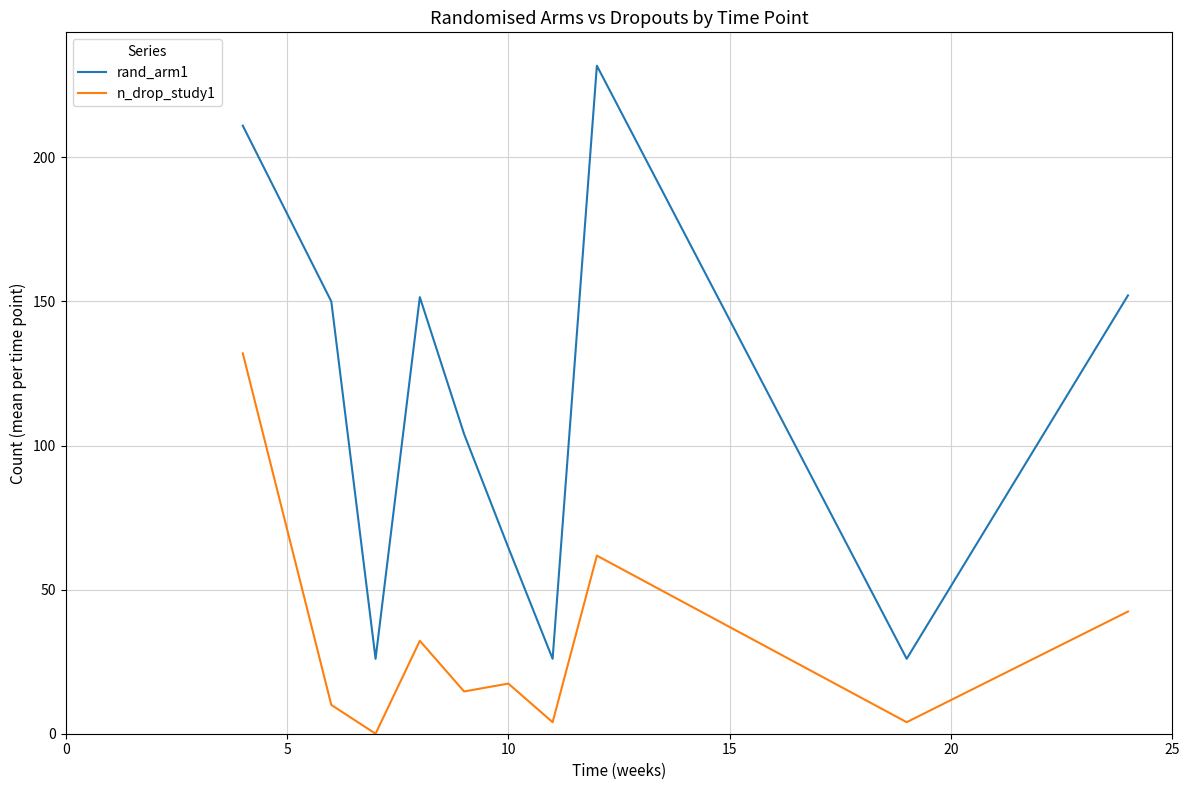

Which series has the largest range (max minus min)?

rand_arm1